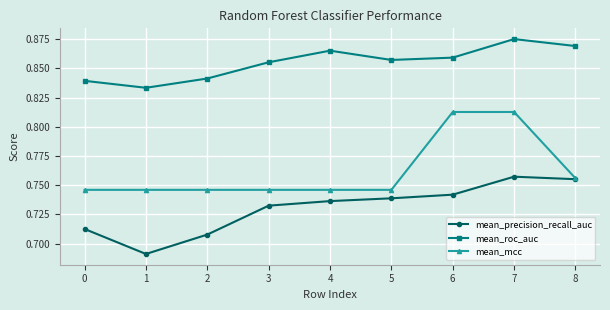

Which series has the largest total across all categories?

mean_roc_auc